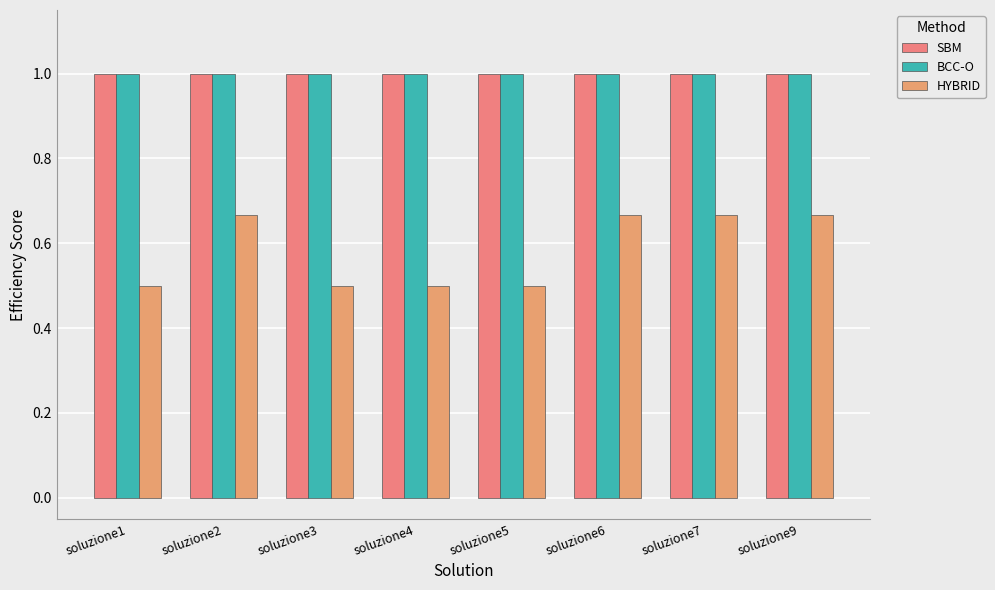

What is the average value of the SBM series?

1.0